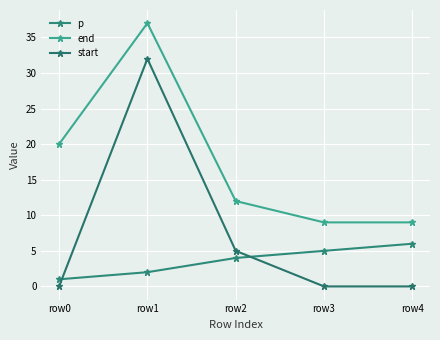

Is it true that p equals 0 at row0?

False